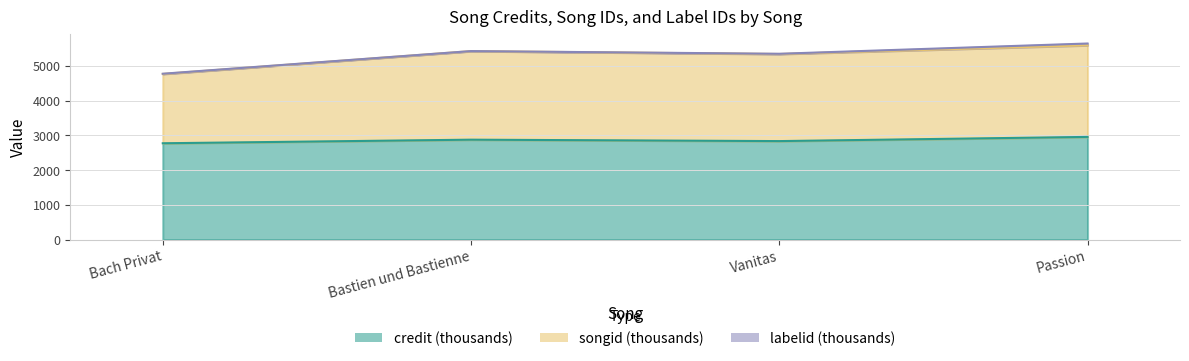

How many data points in credit are less than 2877?

2